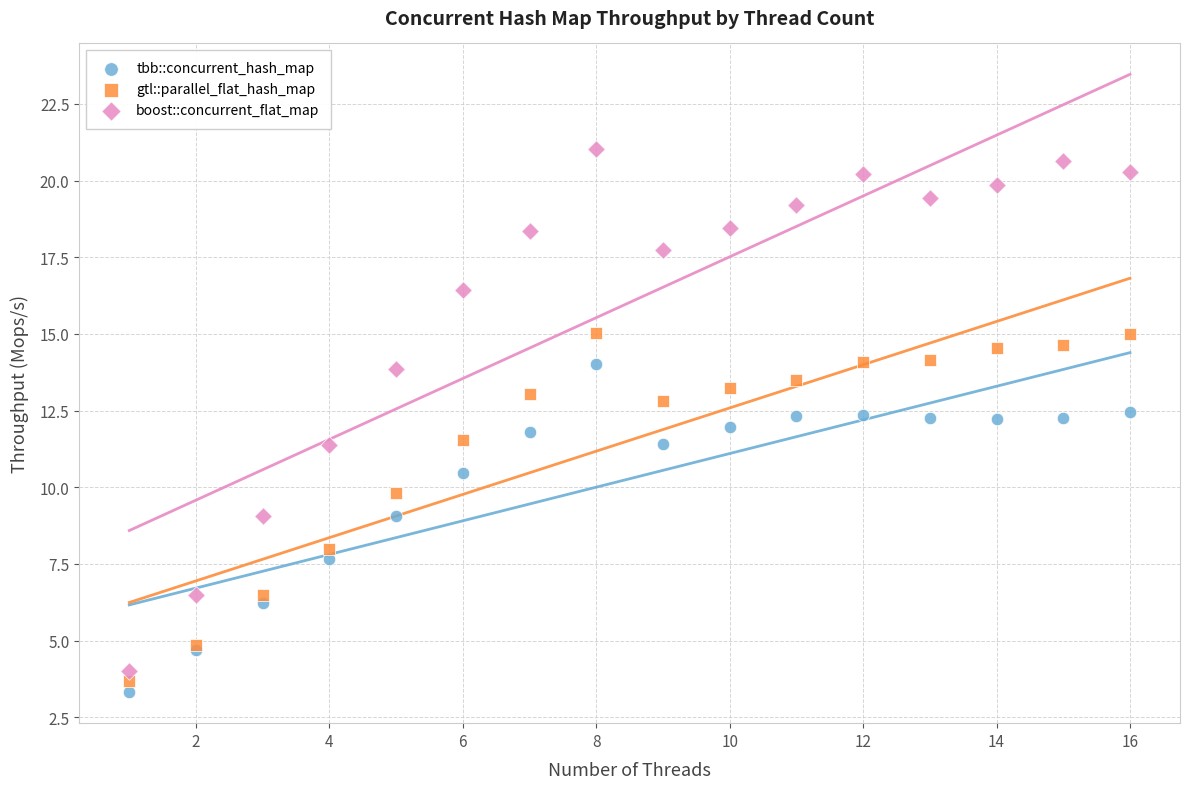

Which series has the widest spread of Y values?

boost::concurrent_flat_map